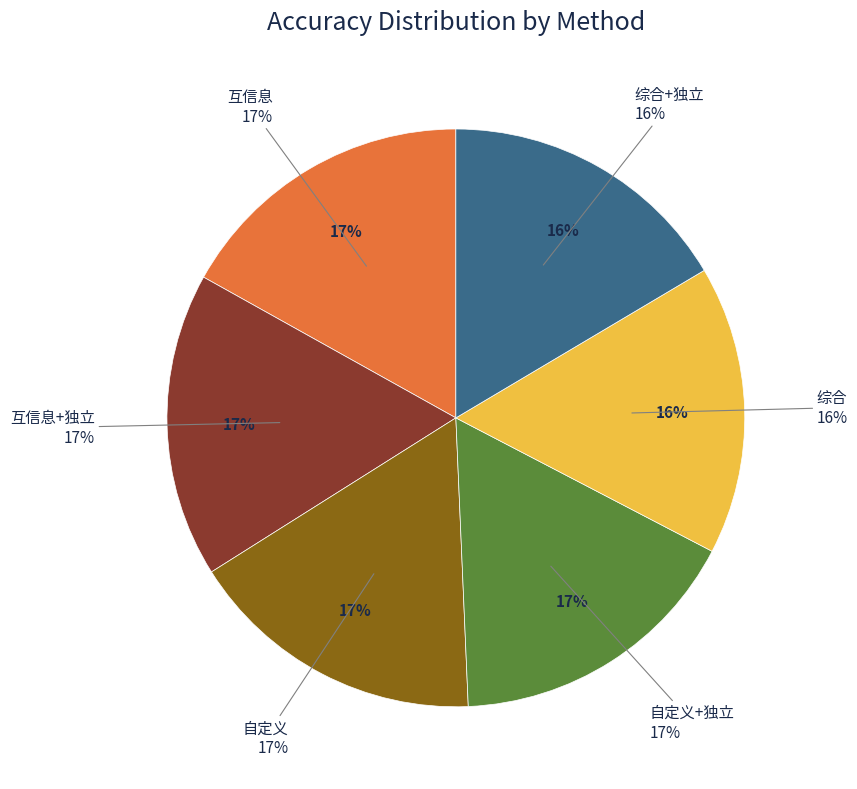

The 综合 slice represents 24% of the pie. True or false?

False